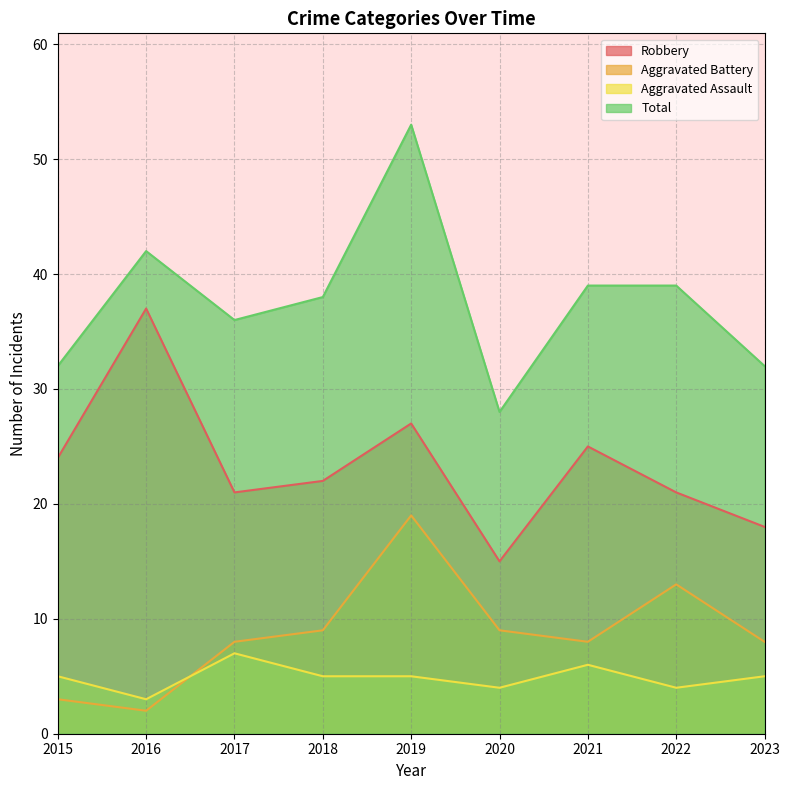

Where is the first local minimum for Total?

2017